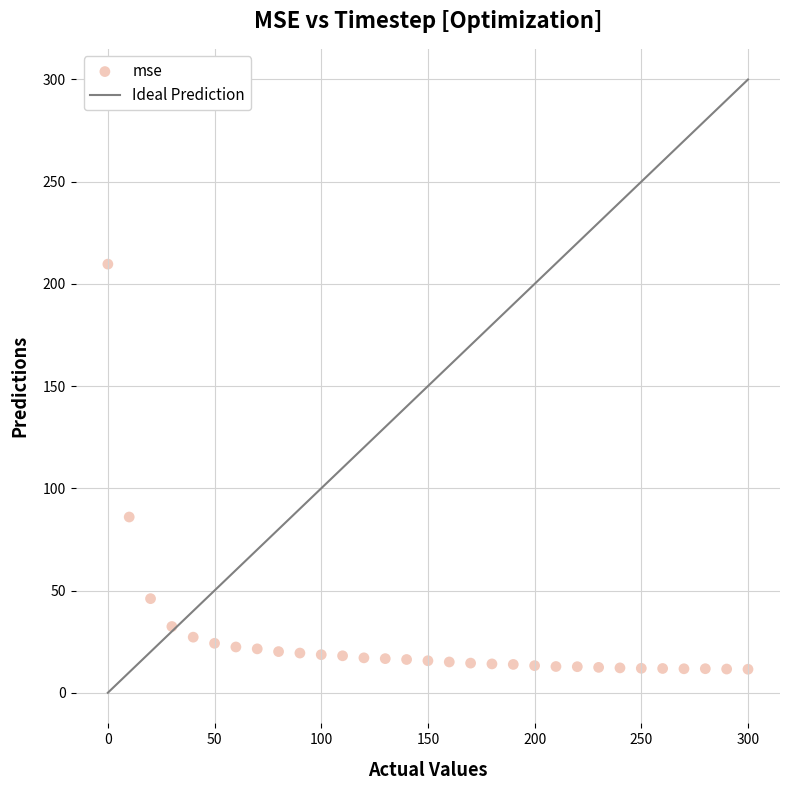

What is the range of Y values (max minus min)?

198.2